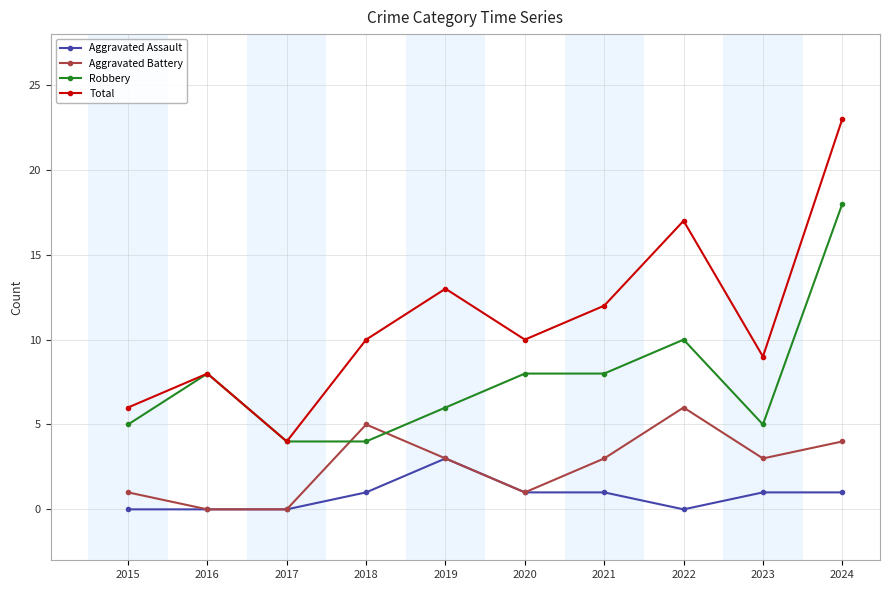

Which series has the largest total across all categories?

Total